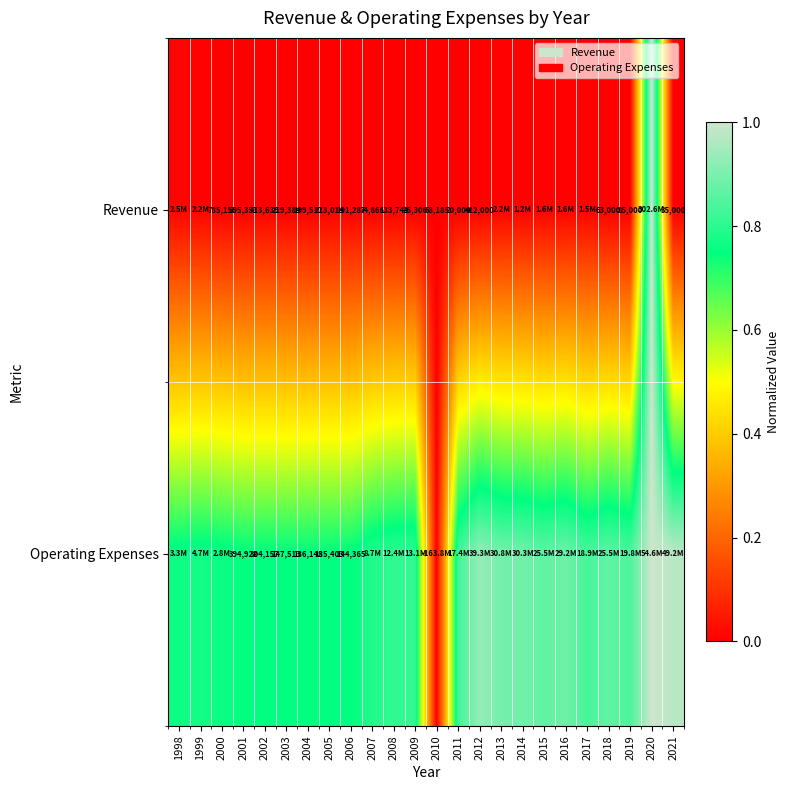

Is the value of Operating Expenses at 2001 greater than the value of Revenue at 2004?

Yes